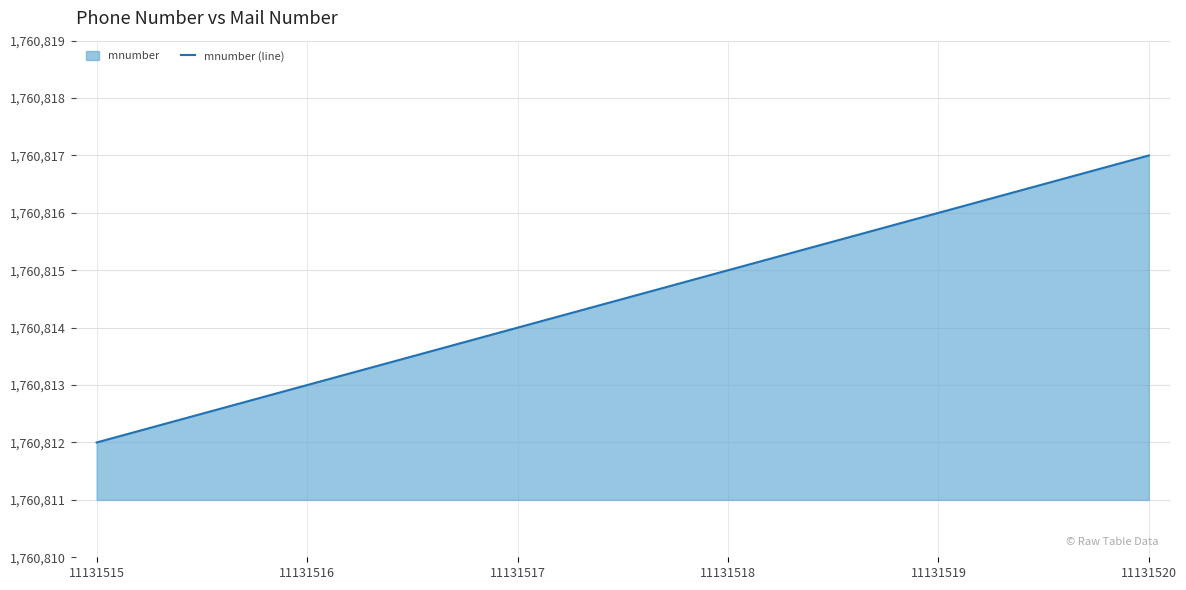

Between 11131516 and 11131518, which is larger?

11131518